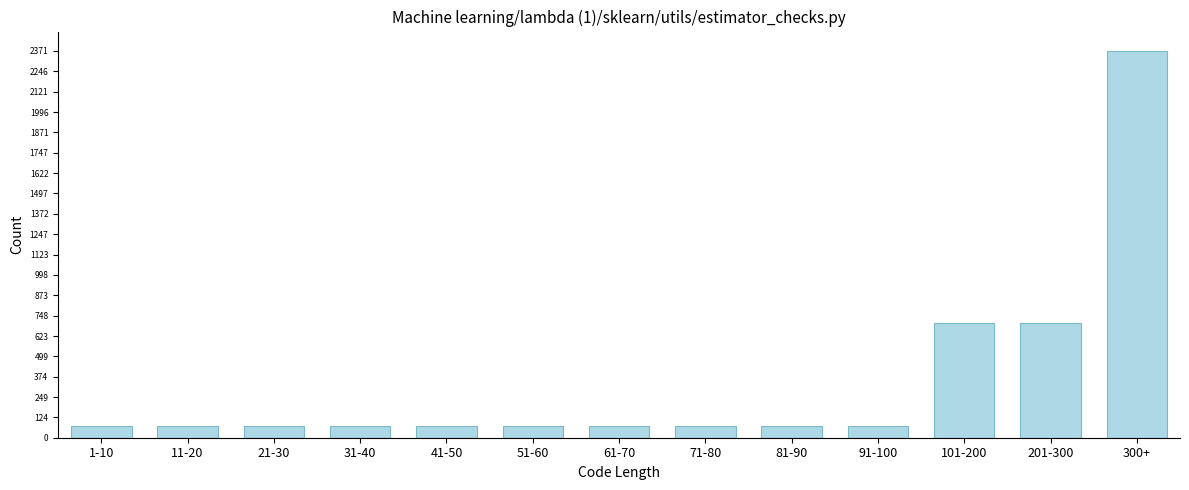

What is the sum of all values?

4483